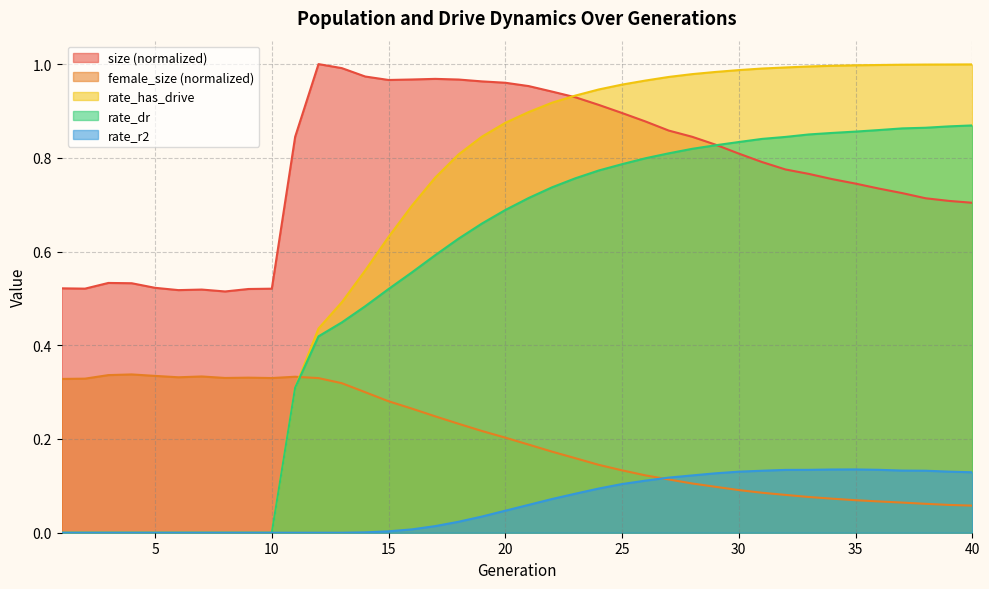

At which label is rate_r2 closest to 0?

1